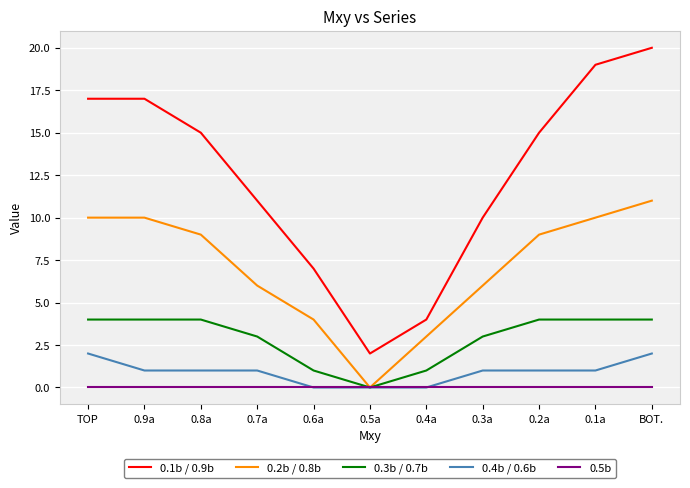

What is the greatest value displayed?

20